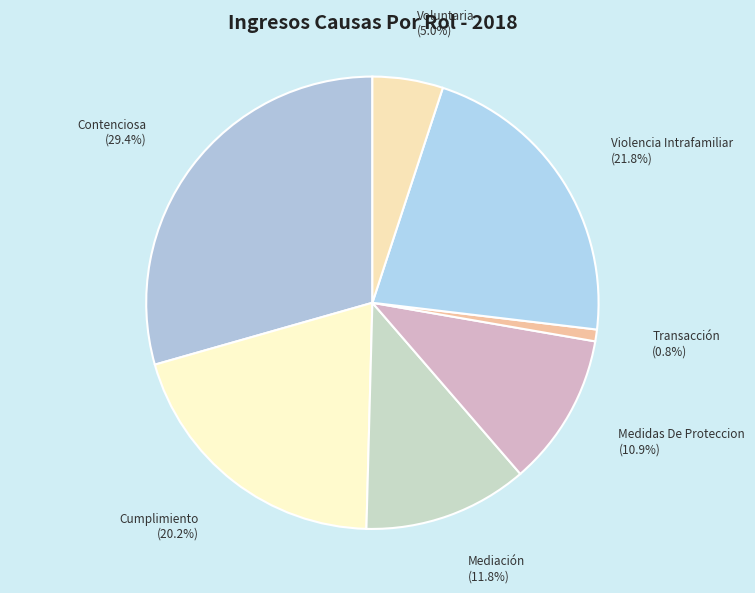

The Contenciosa slice represents 24% of the pie. True or false?

False